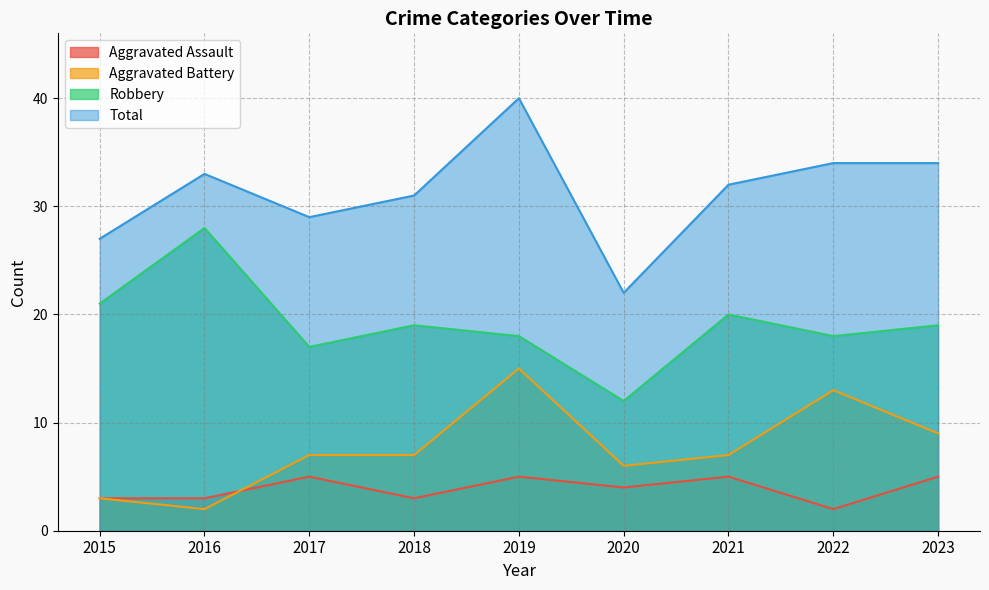

Read the Total value at 2020, to the nearest 5.

20